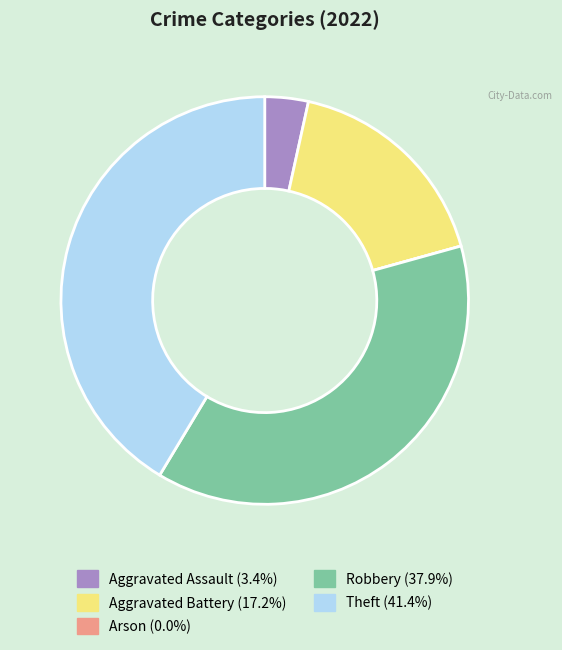

Does any single category account for the majority?

No